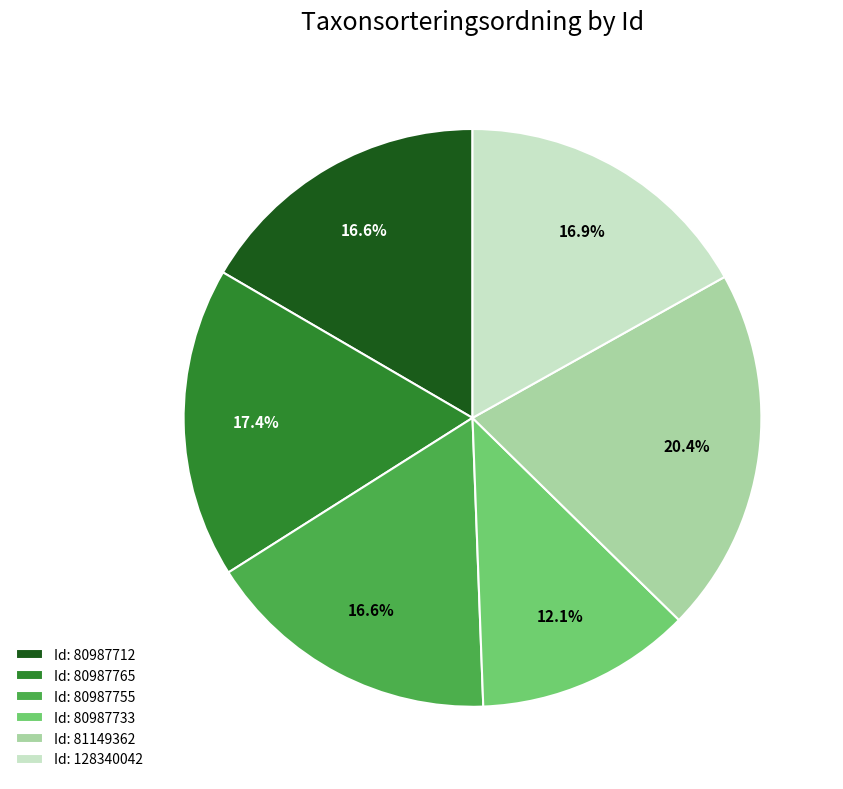

What percentage is NOT represented by Id: 80987755?

83.4%